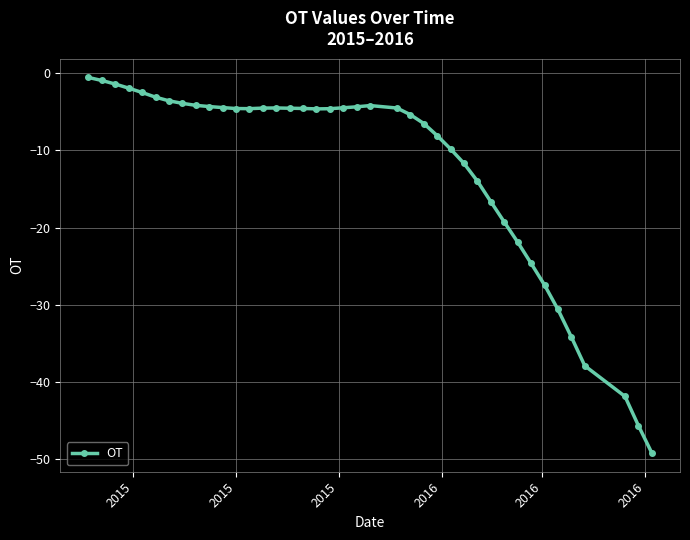

What is the value of the 9th point from the left?

-4.2